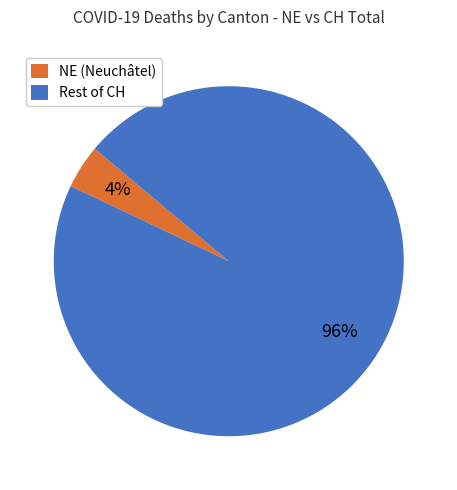

What percentage is the NE (Neuchâtel) slice, to the nearest percent?

4%